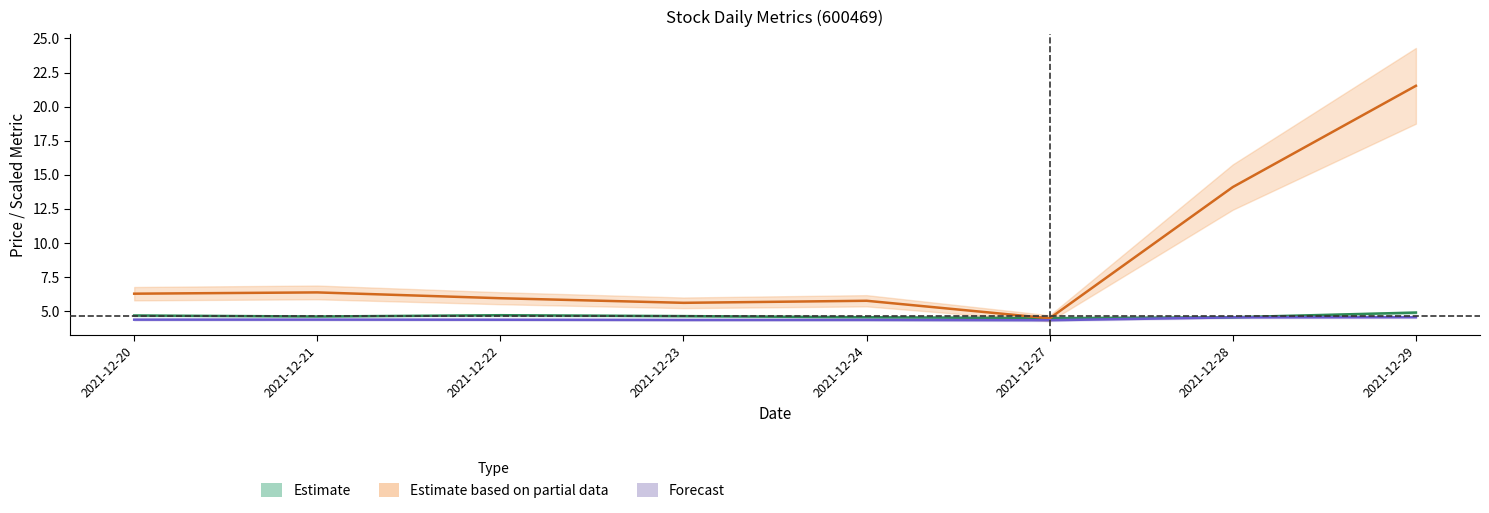

The Estimate series shows 4.9 at 2021-12-29. True or false?

True